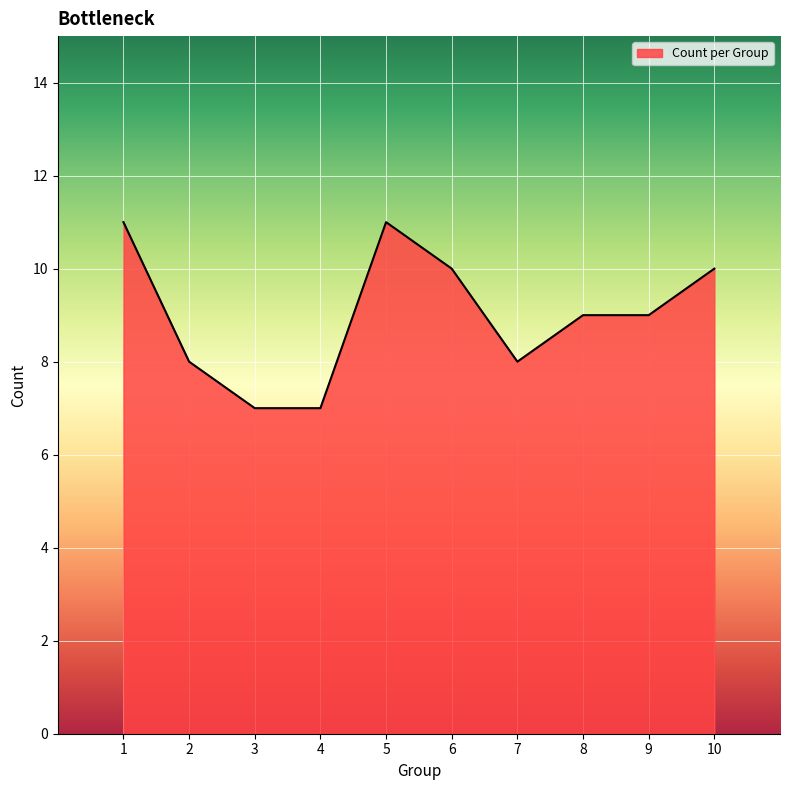

What is the approximate value at 6?

10